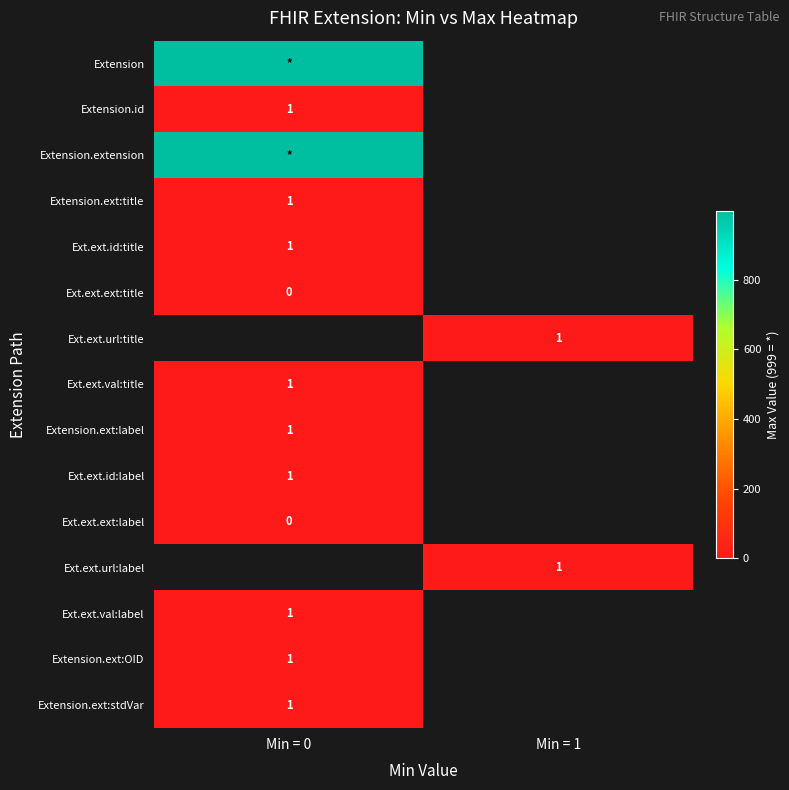

True or false: Extension.ext:title has a value of 1 at Min = 0.

True